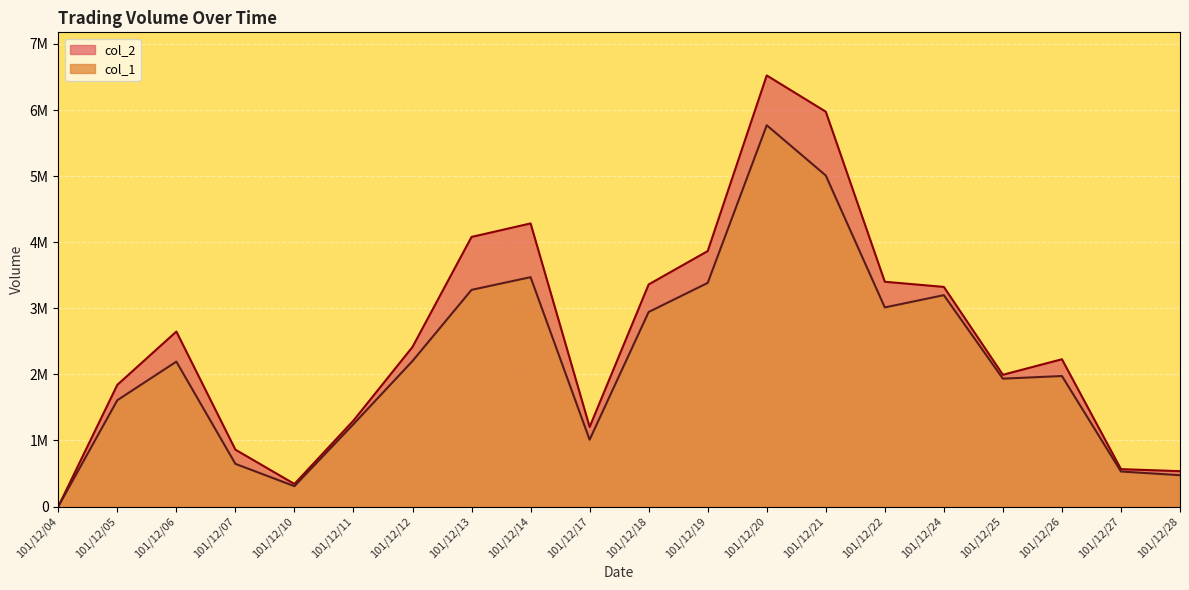

Which has a higher value, 101/12/17 or 101/12/28?

101/12/17